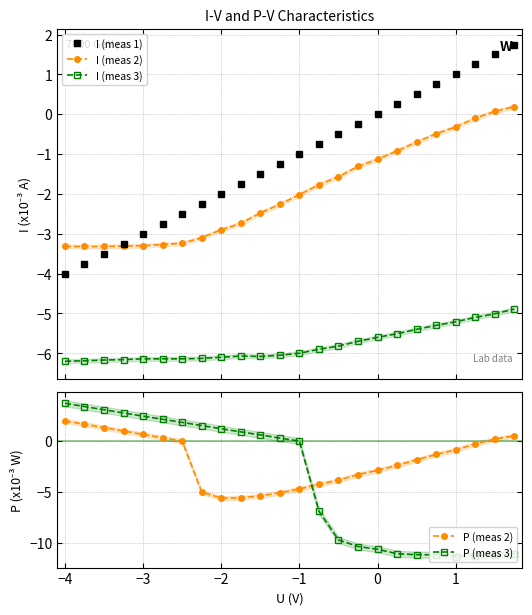

How many lines are shown in the chart?

5